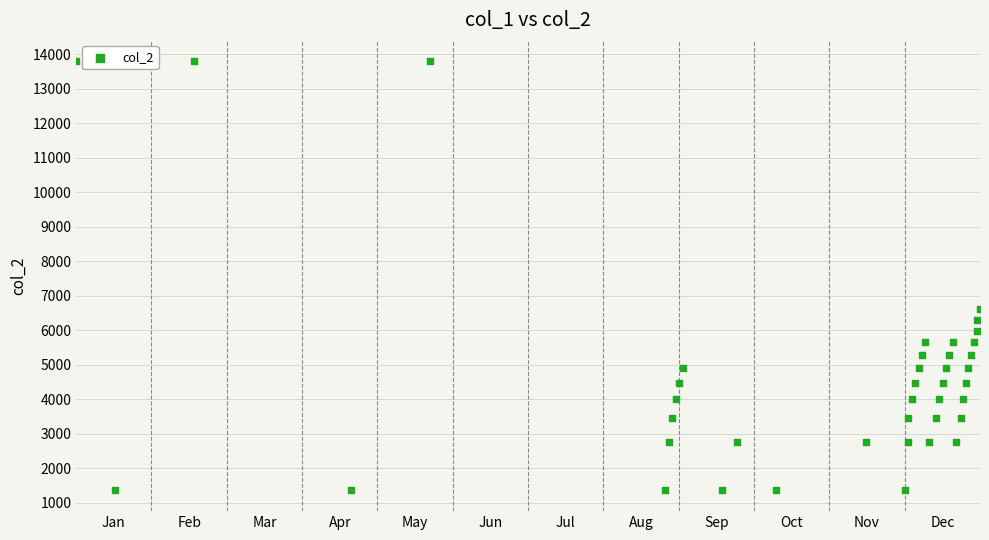

What is the range of Y values (max minus min)?

12420